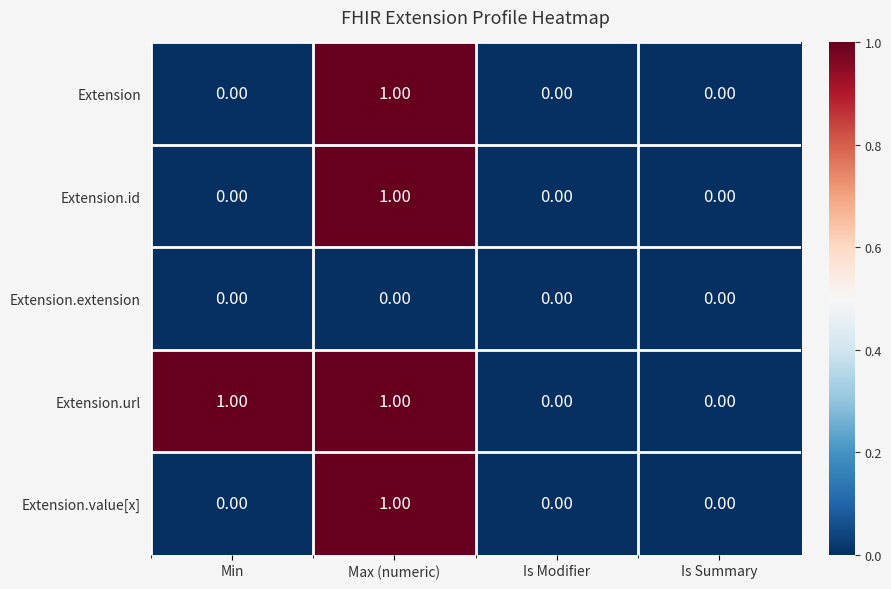

Which series changed the most between Min and Is Summary?

Extension.url